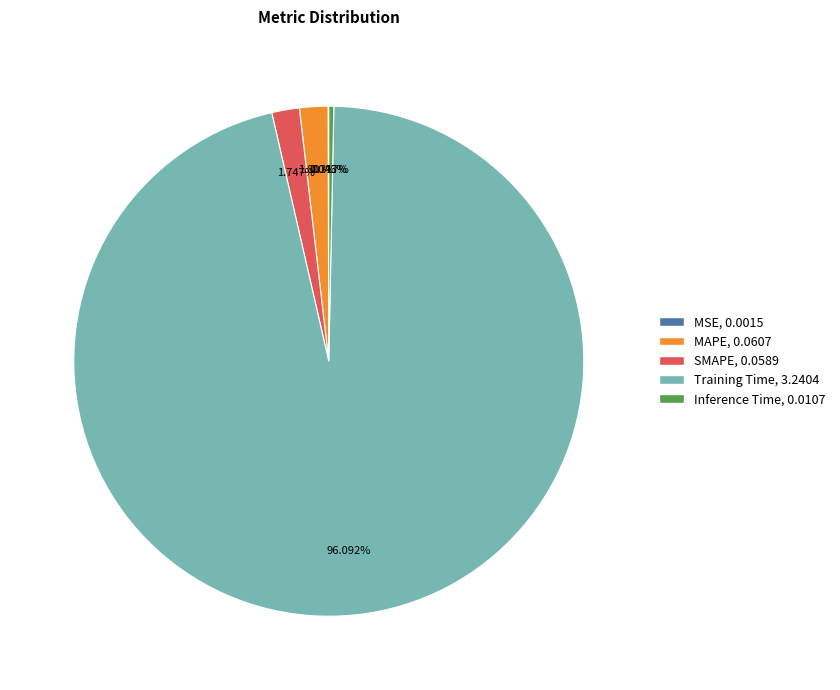

To the nearest percent, what percentage of the pie is MAPE?

2%